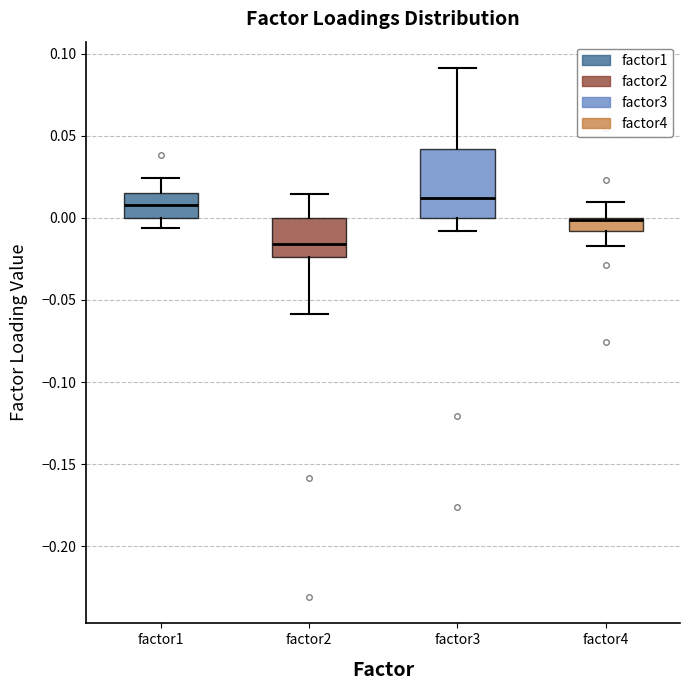

Reading left to right, transcribe this box plot: for each box, give where its median line is, the range the box spans, and where its two whiskers end, as read against the y-axis. The values are not printed on the chart, so give them approximately, as read against the axis.

factor1: median 0.010, box 0.000 to 0.015, whiskers -0.005 to 0.025
factor2: median -0.015, box -0.025 to 0.000, whiskers -0.060 to 0.015
factor3: median 0.010, box 0.000 to 0.040, whiskers -0.010 to 0.090
factor4: median 0.000 (just below the box's upper edge), box -0.010 to 0.000, whiskers -0.015 to 0.010